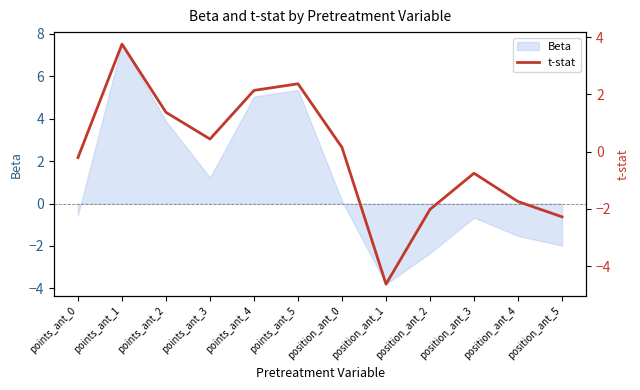

At which category does the data reach its first local peak?

points_ant_1